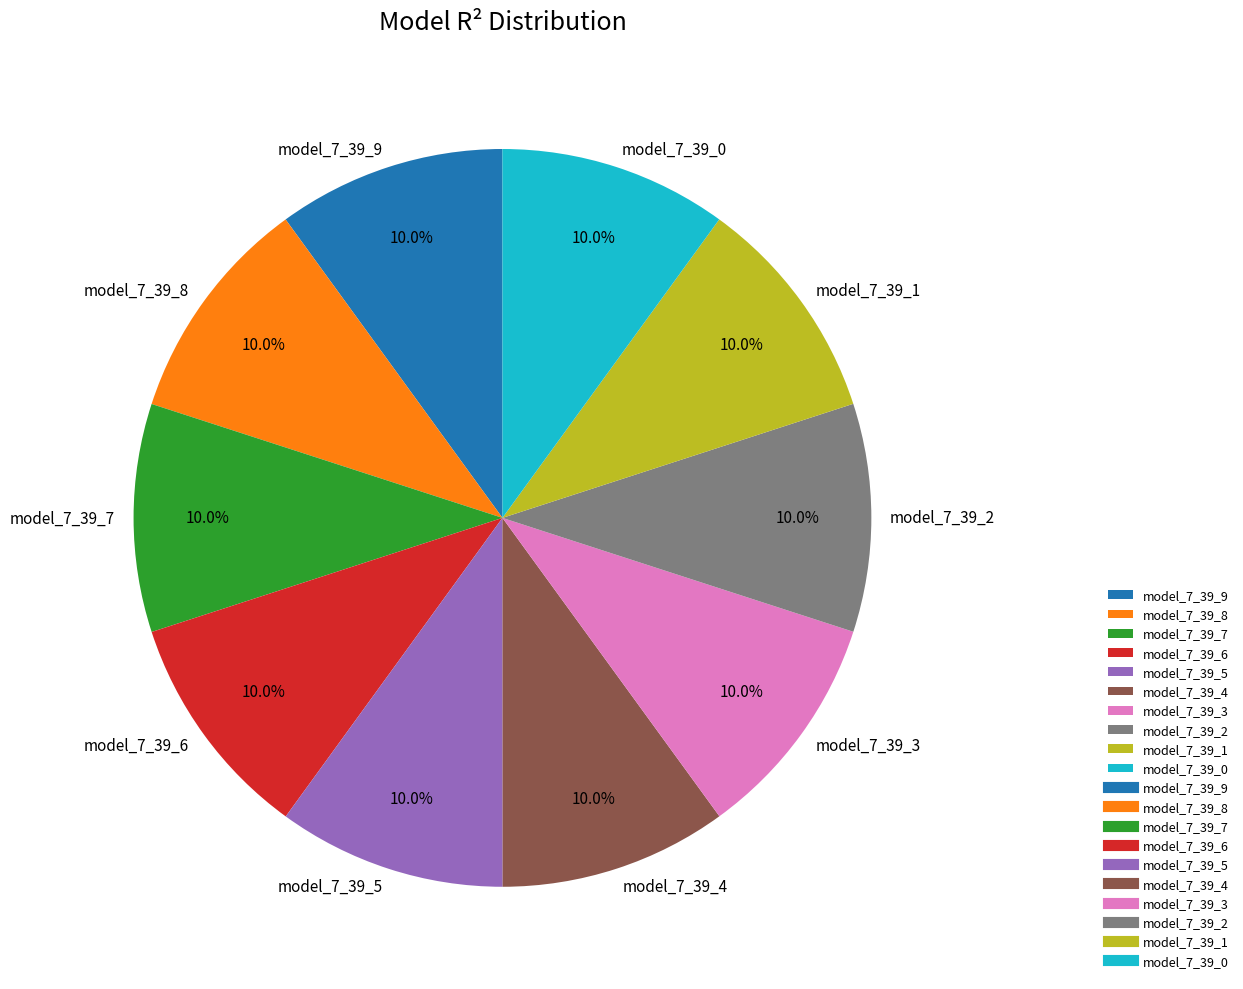

Does model_7_39_0 account for over 50% of the chart?

No